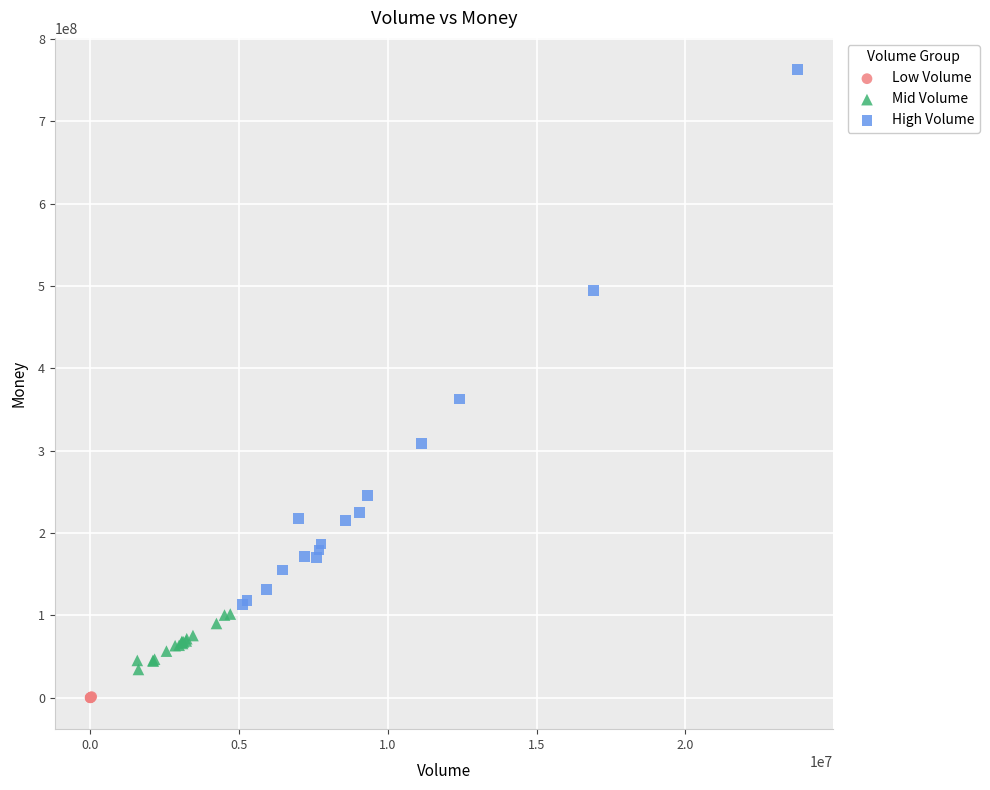

What are all the series names shown in the legend?

Low Volume, Mid Volume, High Volume